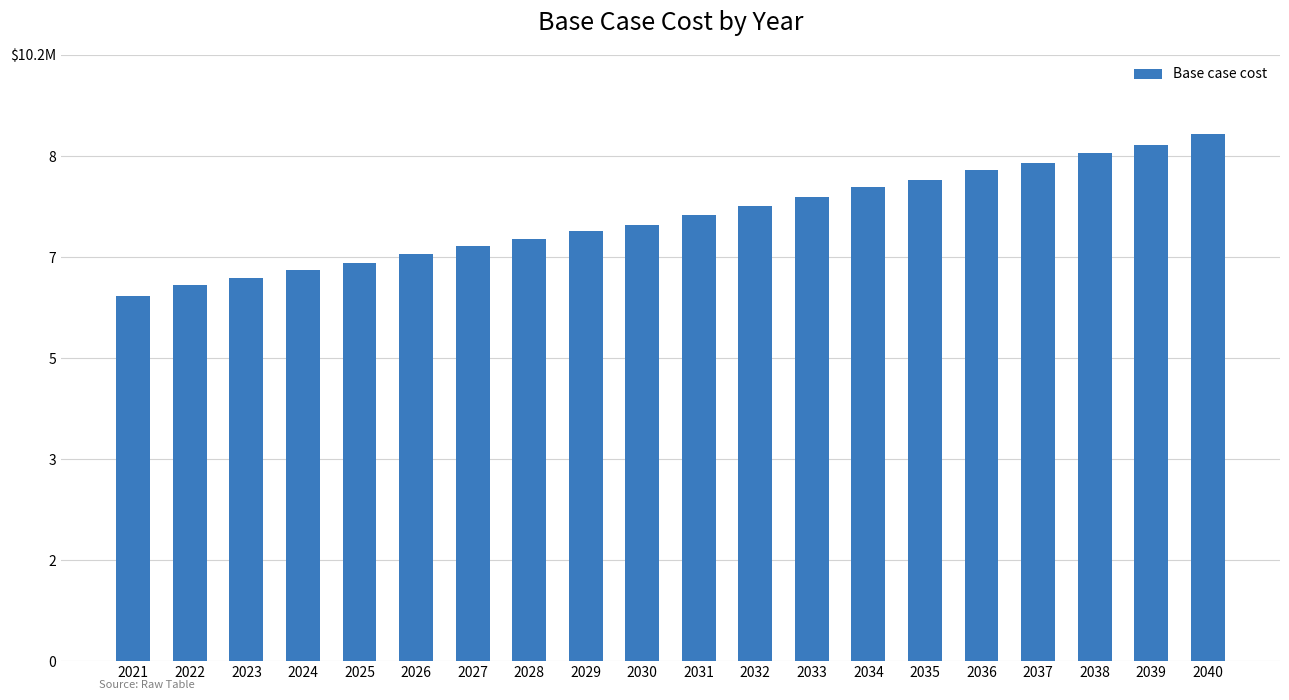

Rank the categories by value from highest to lowest.

2040, 2039, 2038, 2037, 2036, 2035, 2034, 2033, 2032, 2031, 2030, 2029, 2028, 2027, 2026, 2025, 2024, 2023, 2022, 2021